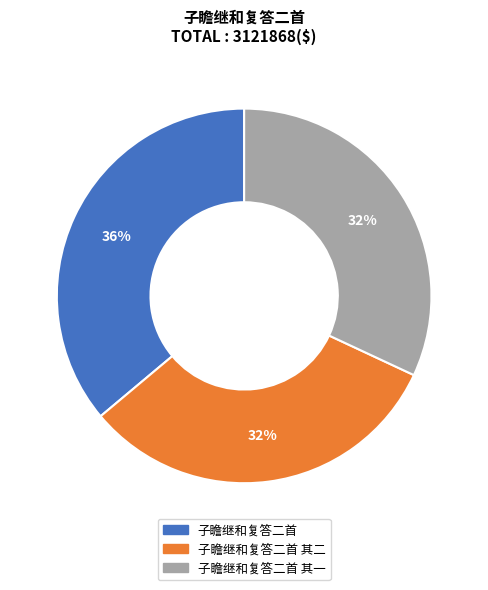

Is the sum of 子瞻继和复答二首 其二 and 子瞻继和复答二首 greater than half?

Yes